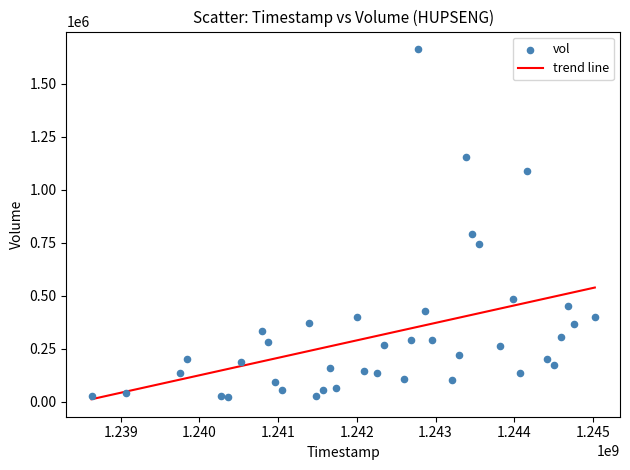

What is the range of Y values (max minus min)?

1644000